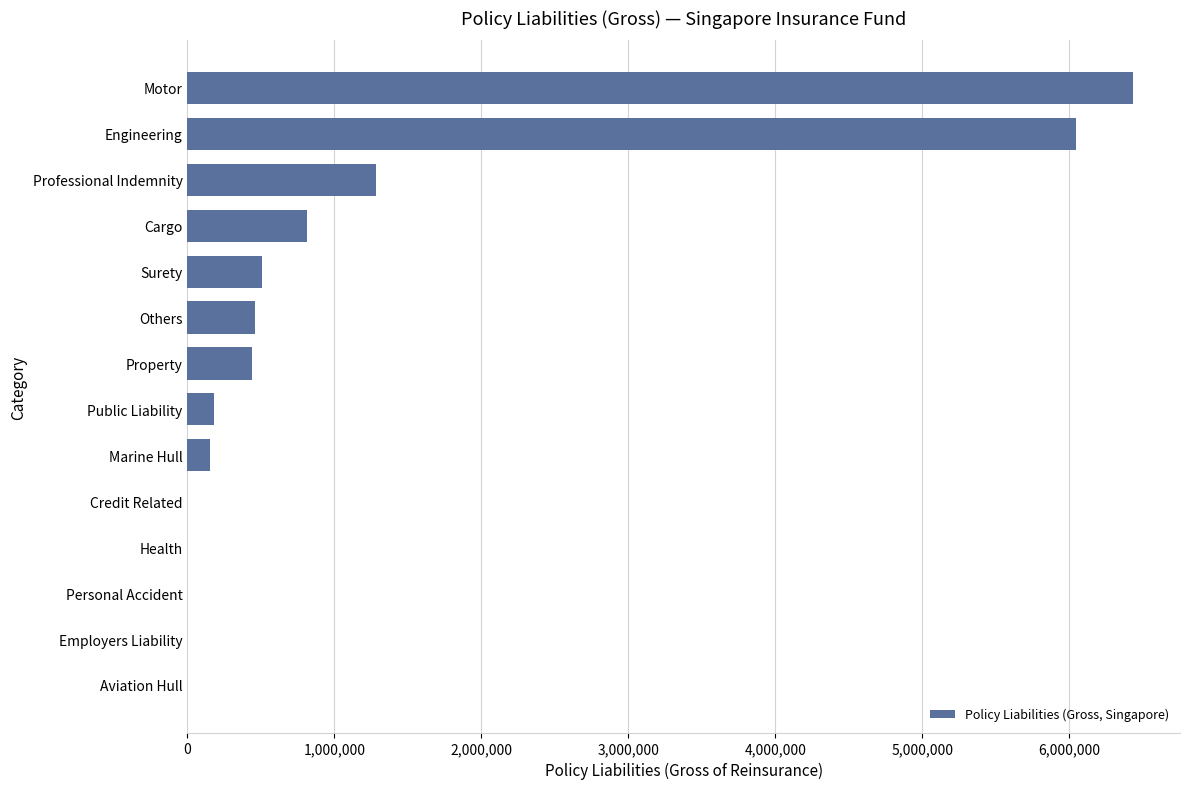

True or false: the data shows 3929073 at Motor.

False